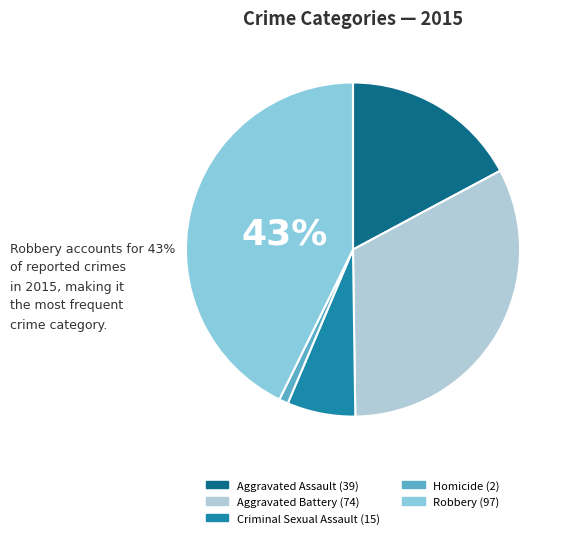

True or false: Aggravated Battery accounts for 33% of the total.

True